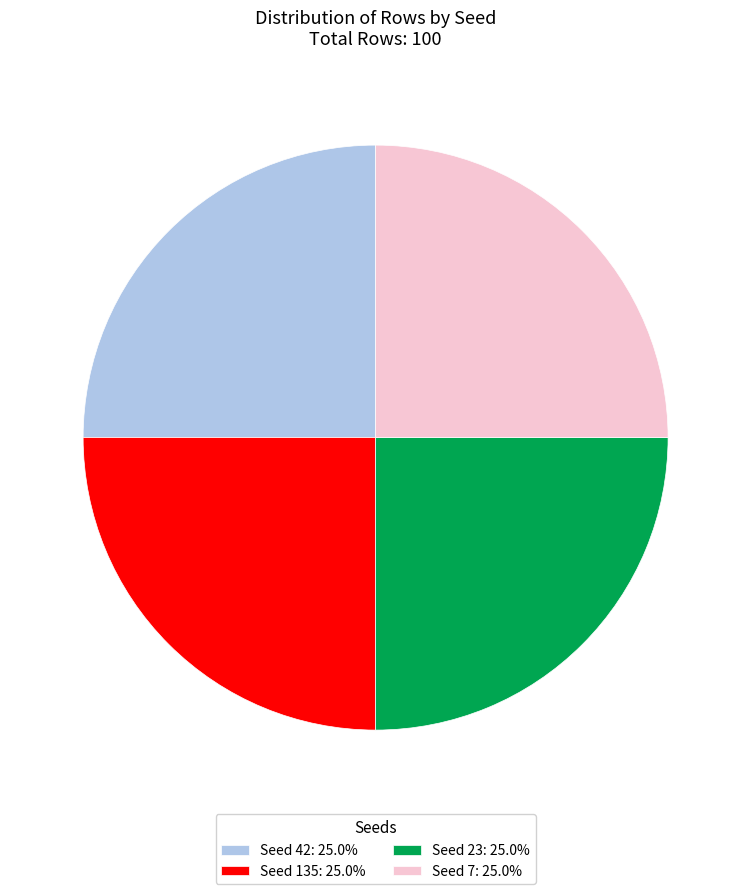

Is there a majority slice in this chart?

No